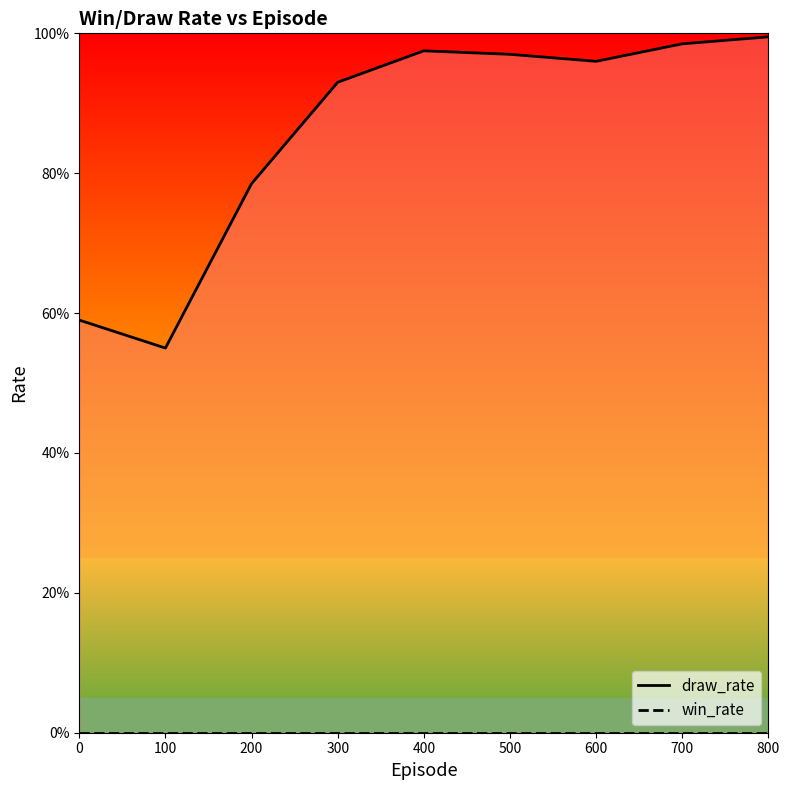

Reading left to right, list all the values displayed in this chart.

0.6	0.6	0.8	0.9	1.0	1.0	1.0	1.0	1.0